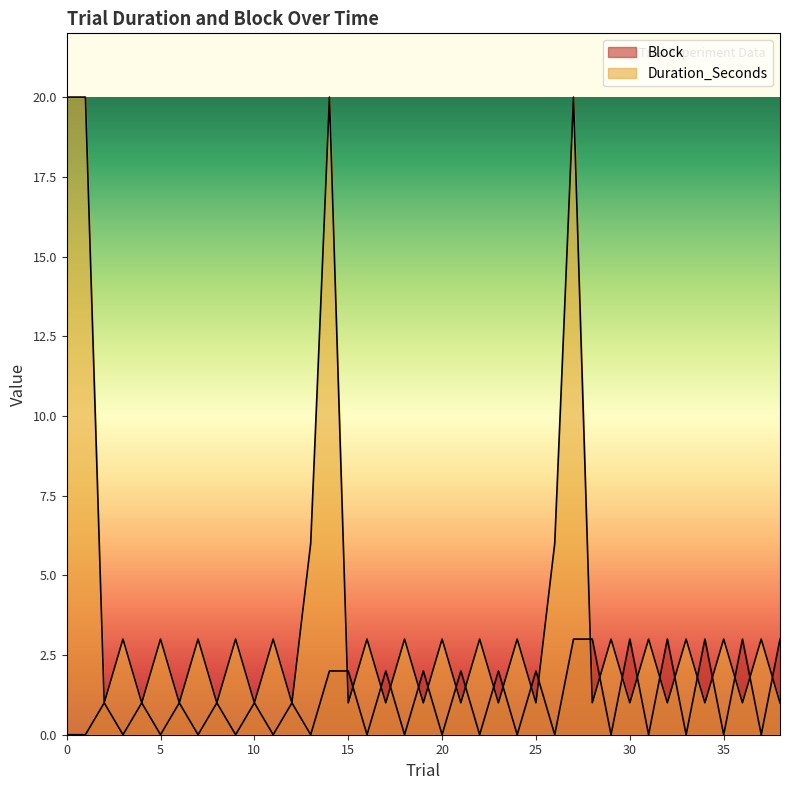

What is the sum of all Block values?

41